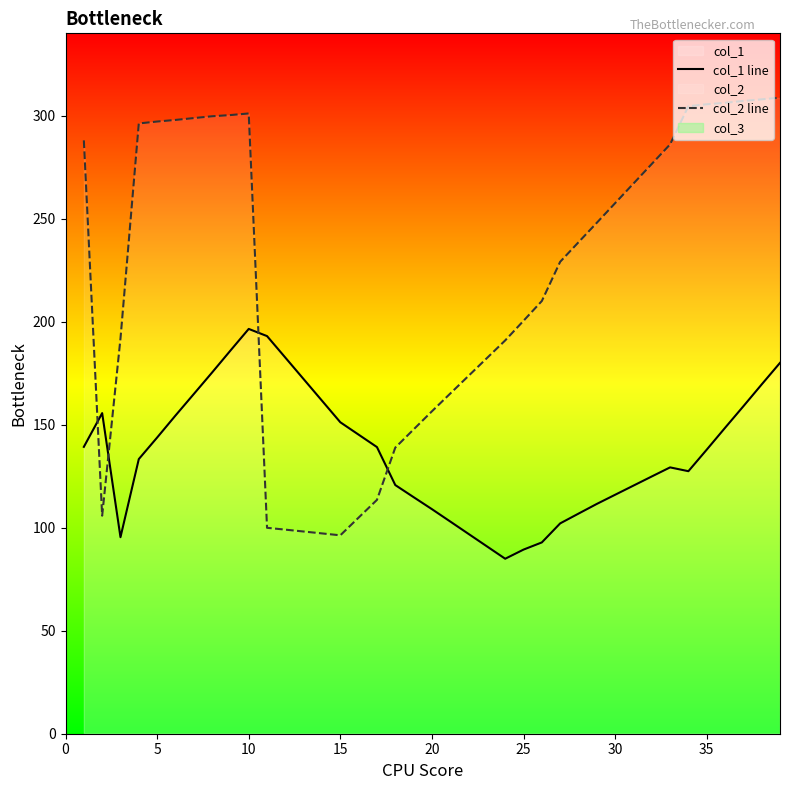

What is the average value of the col_1 line series?

136.6